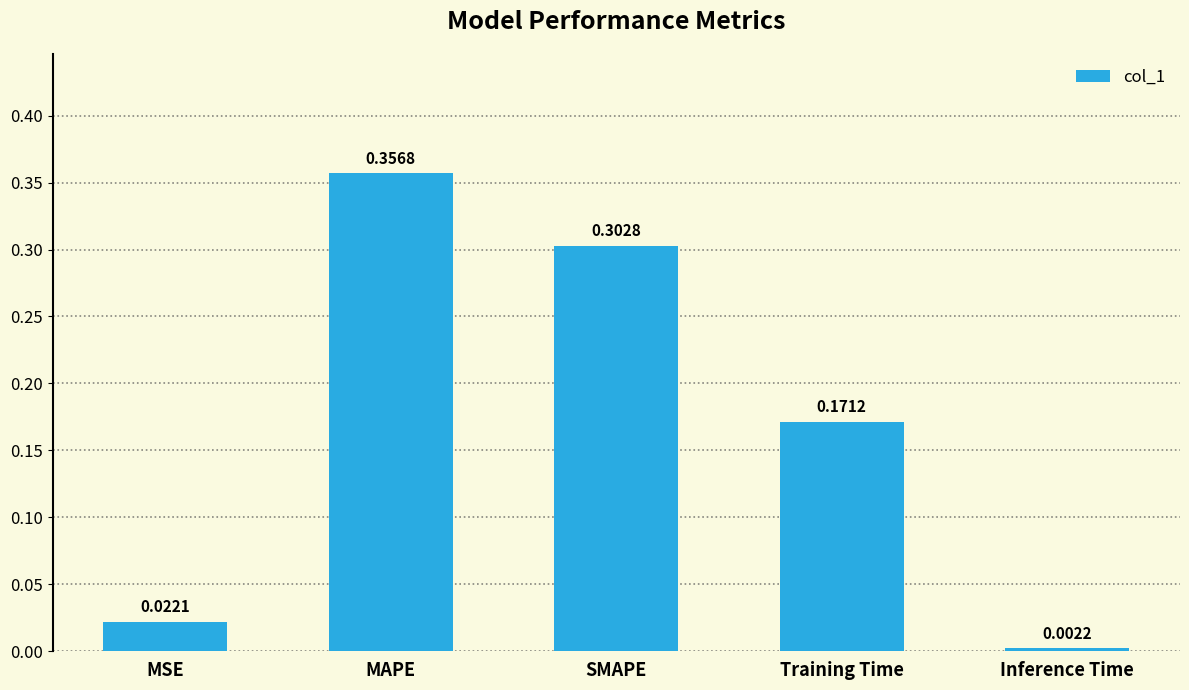

Which label corresponds to the largest value in the chart?

MAPE